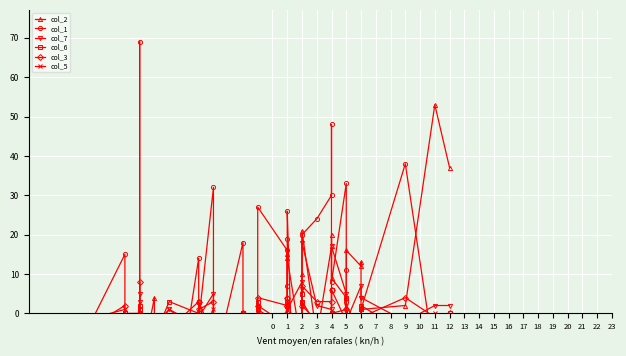

At which category is the sum across all series the highest?

4